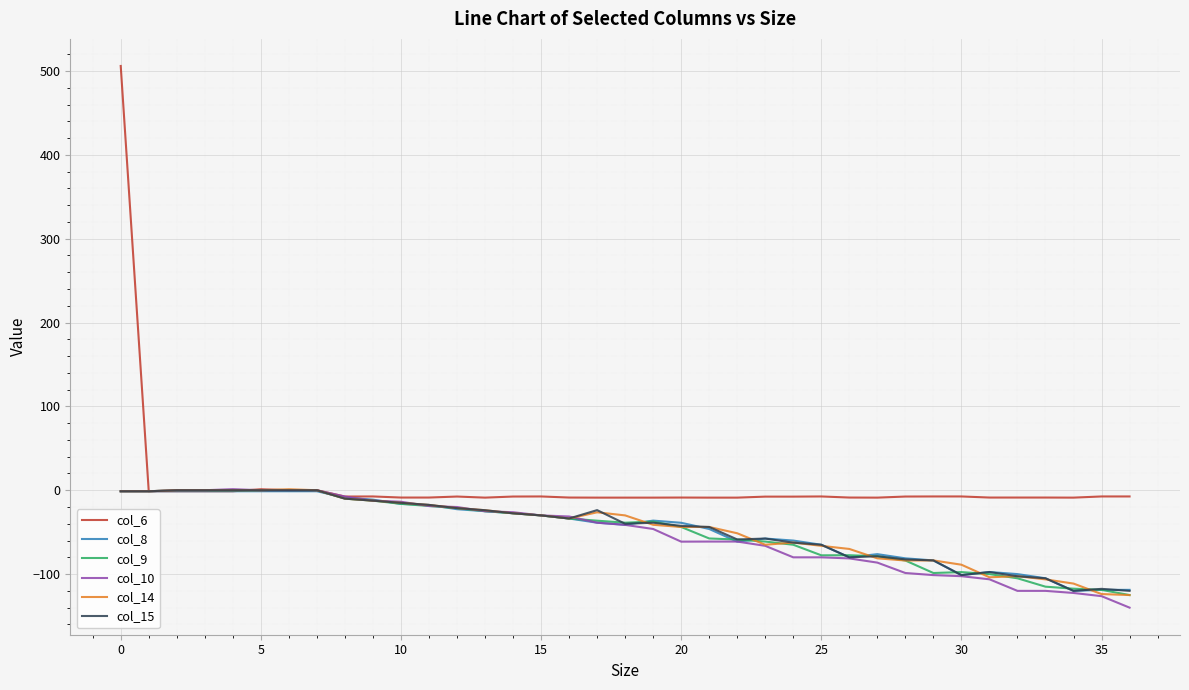

Which series has the largest total across all categories?

col_6